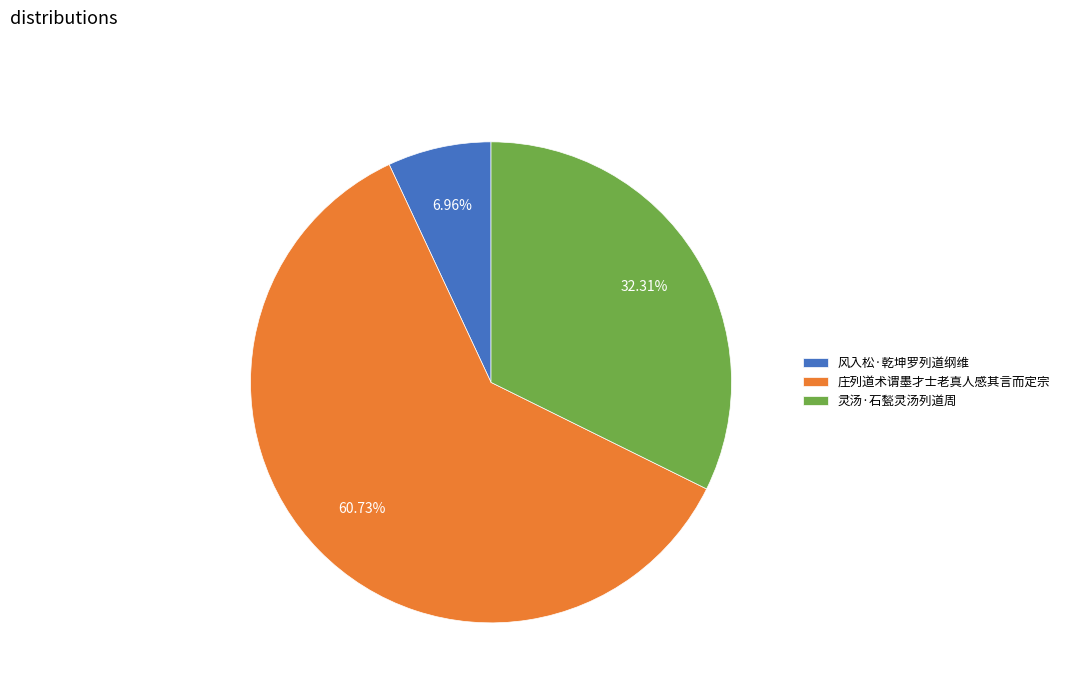

Which category has the biggest portion of the pie?

庄列道术谓墨才士老真人感其言而定宗